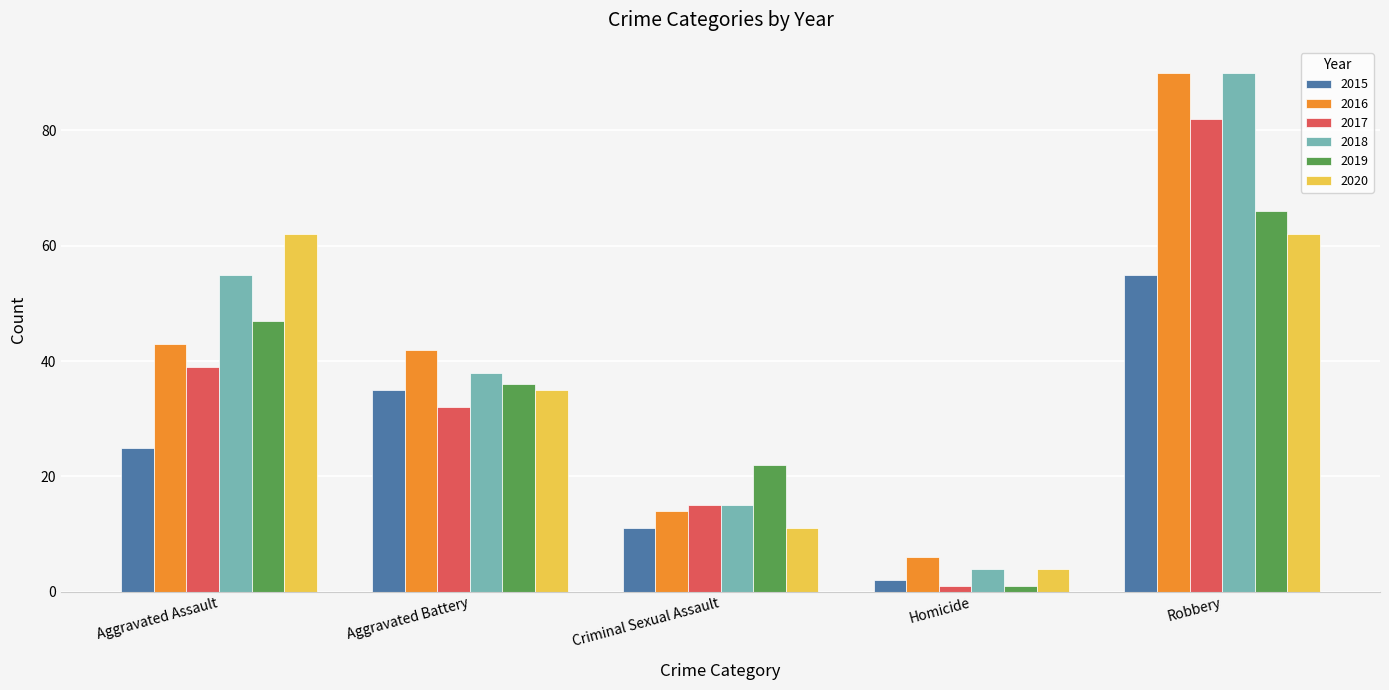

What is the minimum value for 2019?

1